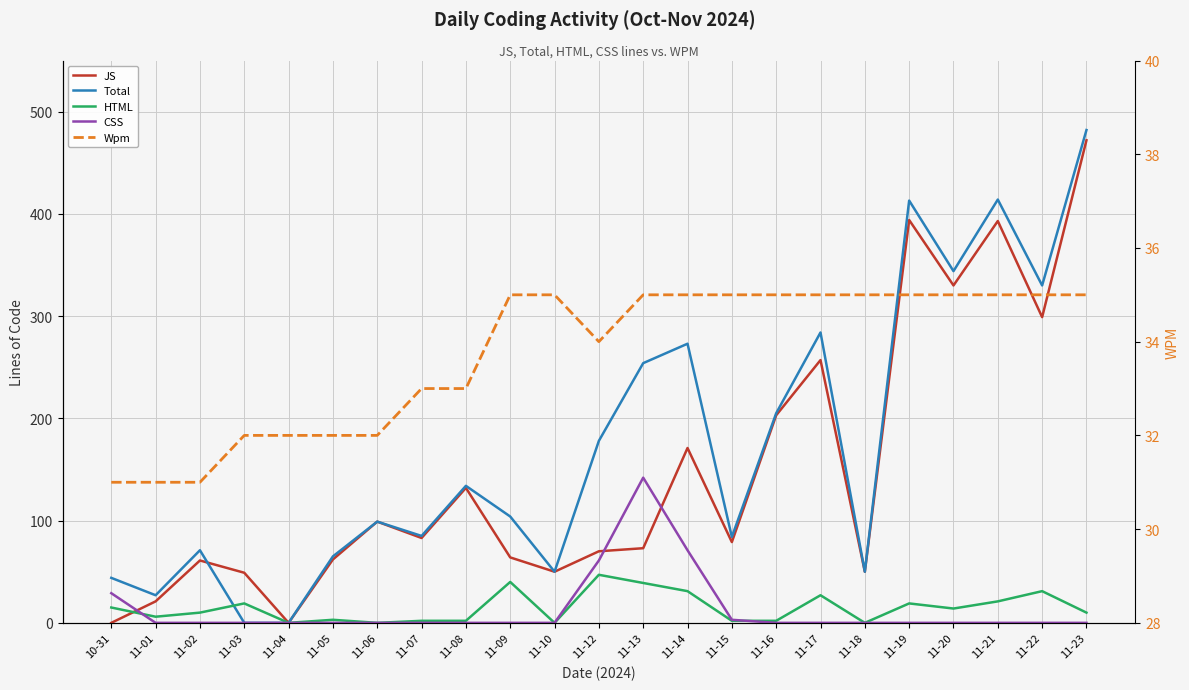

At which category does Total reach its first local peak?

11-02